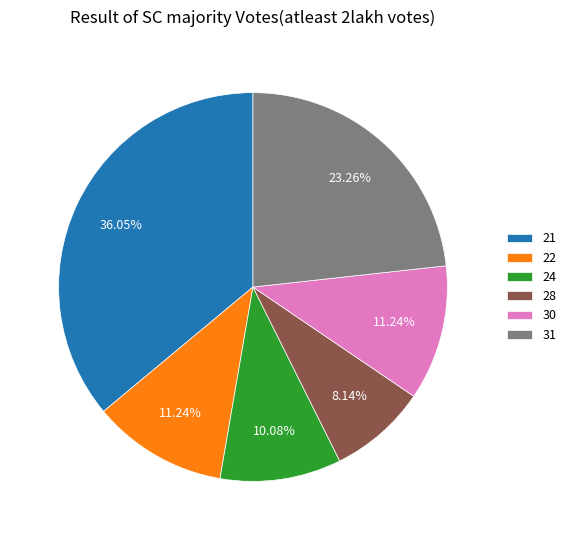

Count the number of slices in the pie.

6